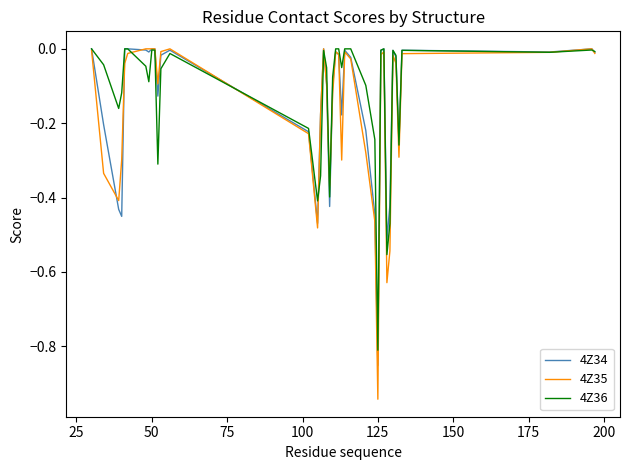

Which series has the largest range (max minus min)?

4Z35